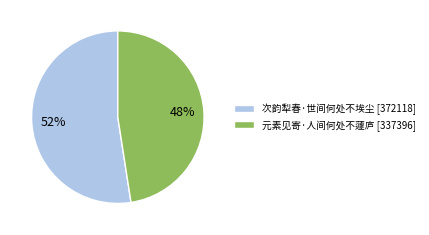

To the nearest percent, what is the average slice percentage?

50%